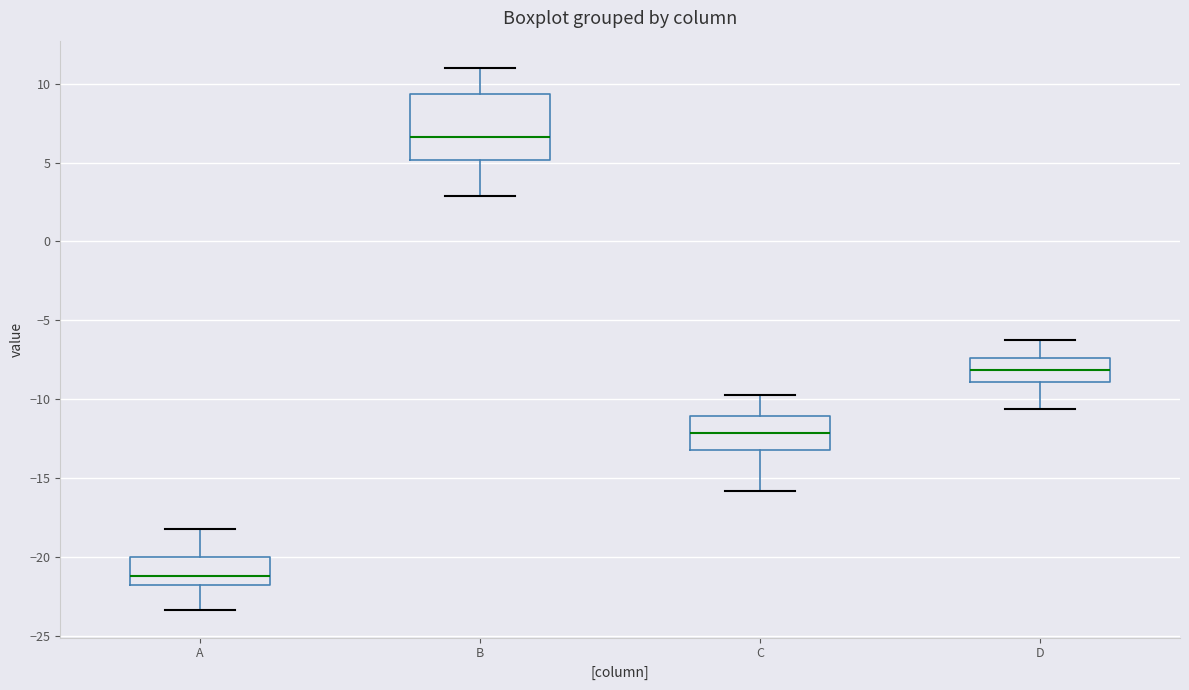

Which box has the lowest median line?

A